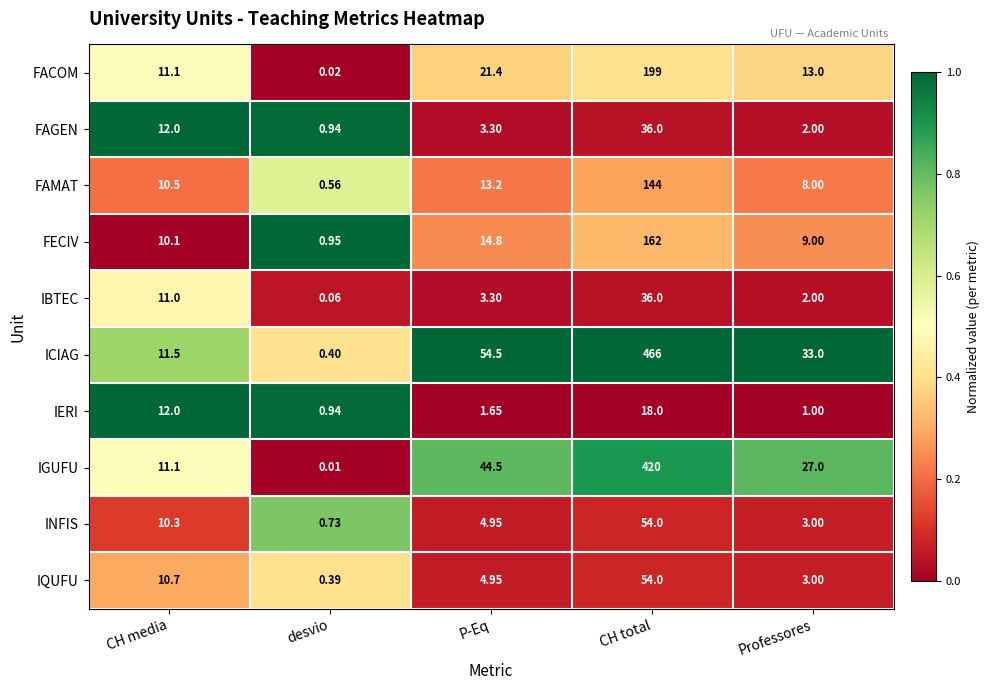

Which series changed the most between CH media and Professores?

ICIAG